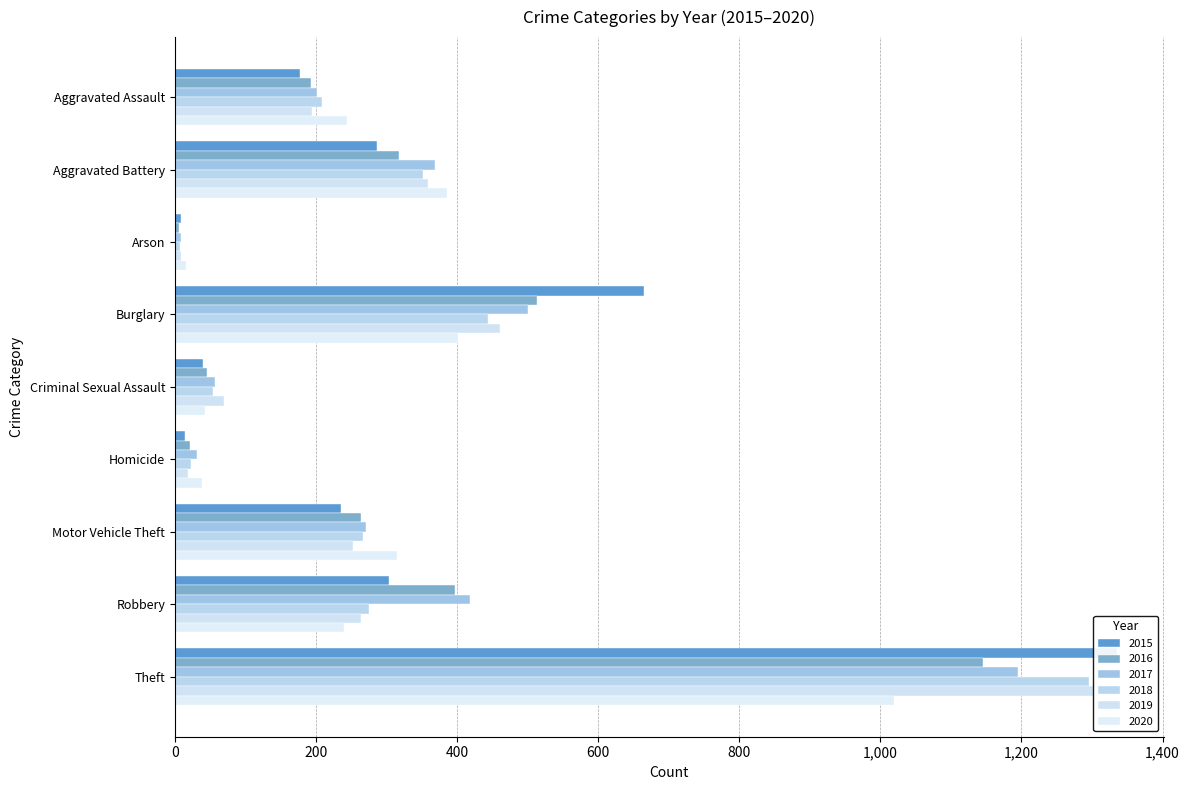

True or false: 2015 has a value of 73 at Aggravated Assault.

False